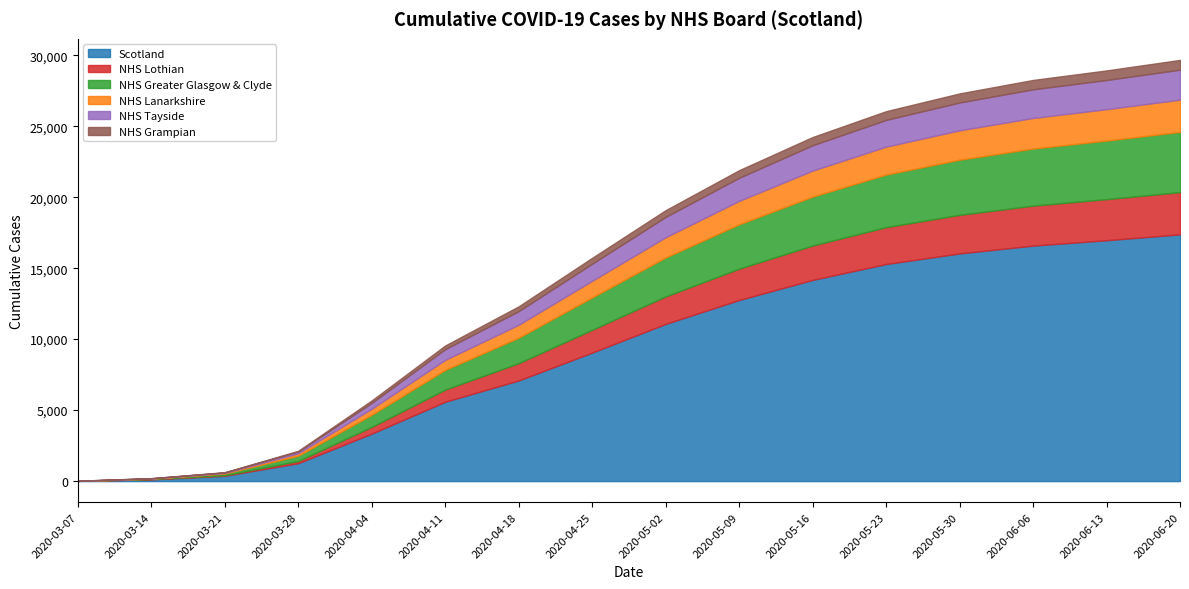

What is the label of the 1st point from the right?

2020-06-20